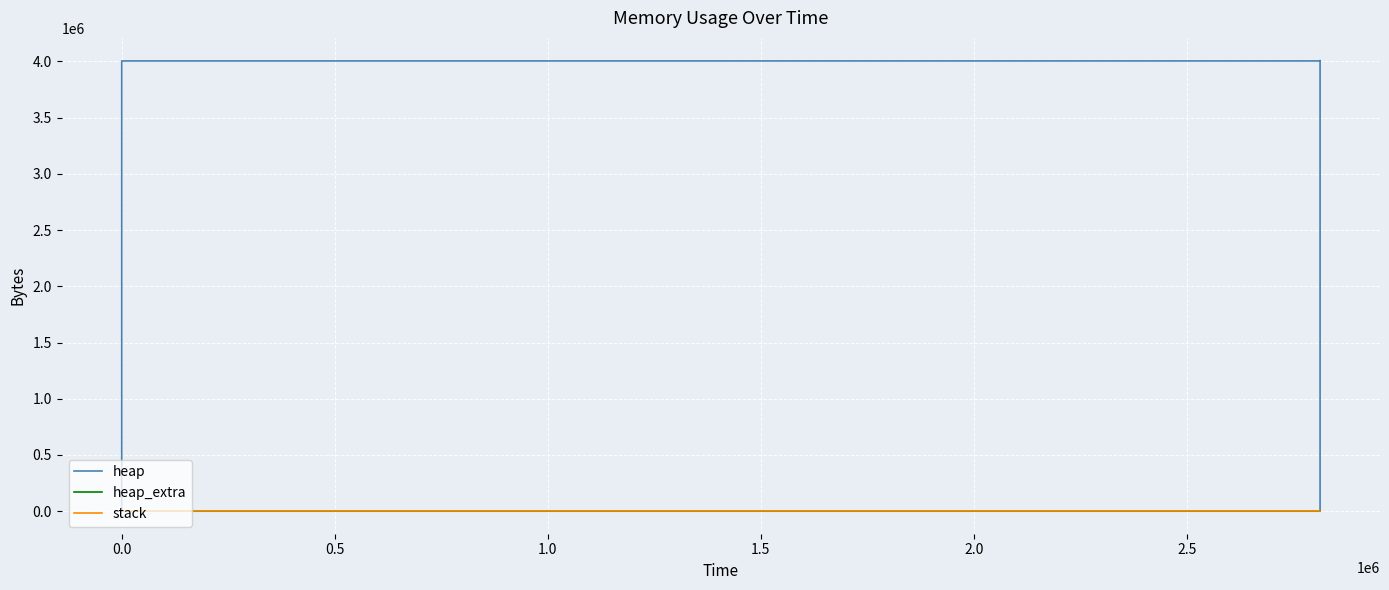

Where is heap_extra nearest to the value 36?

1.0